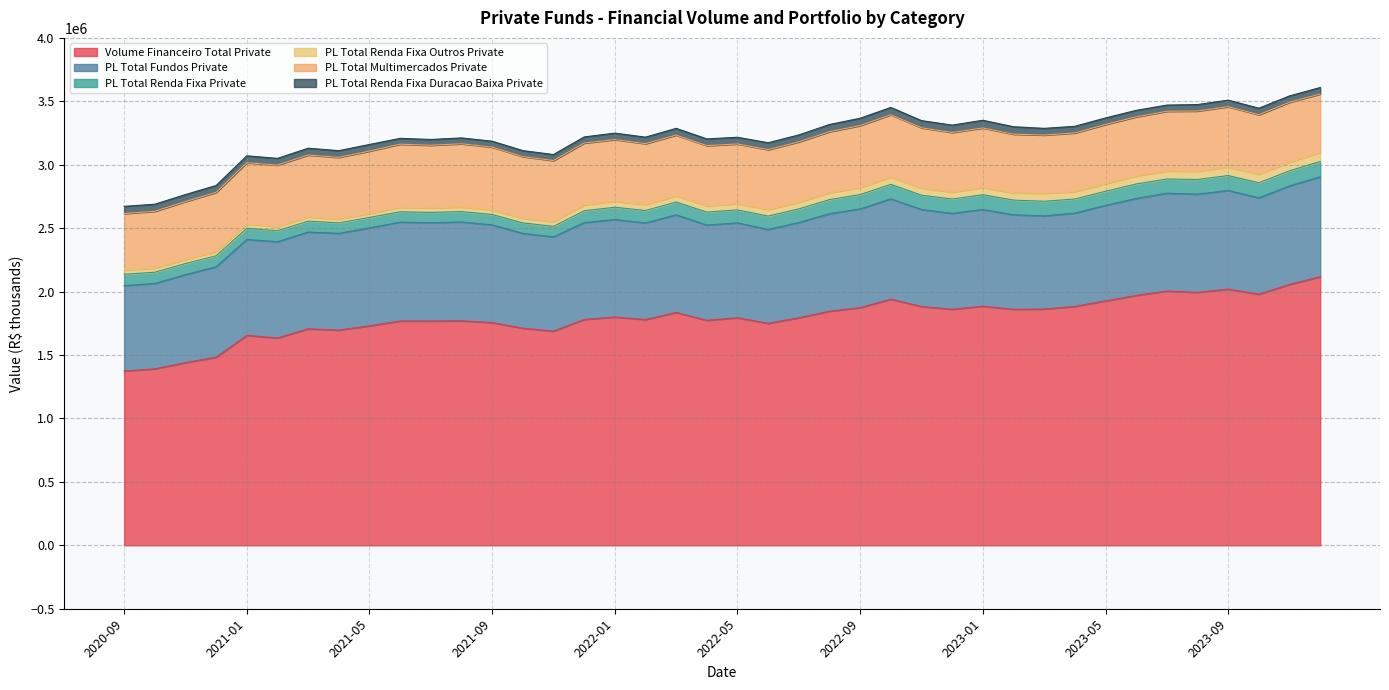

True or false: PL_Total_Multimercados_Private has a value of 214286.4 at 2021-04.

False